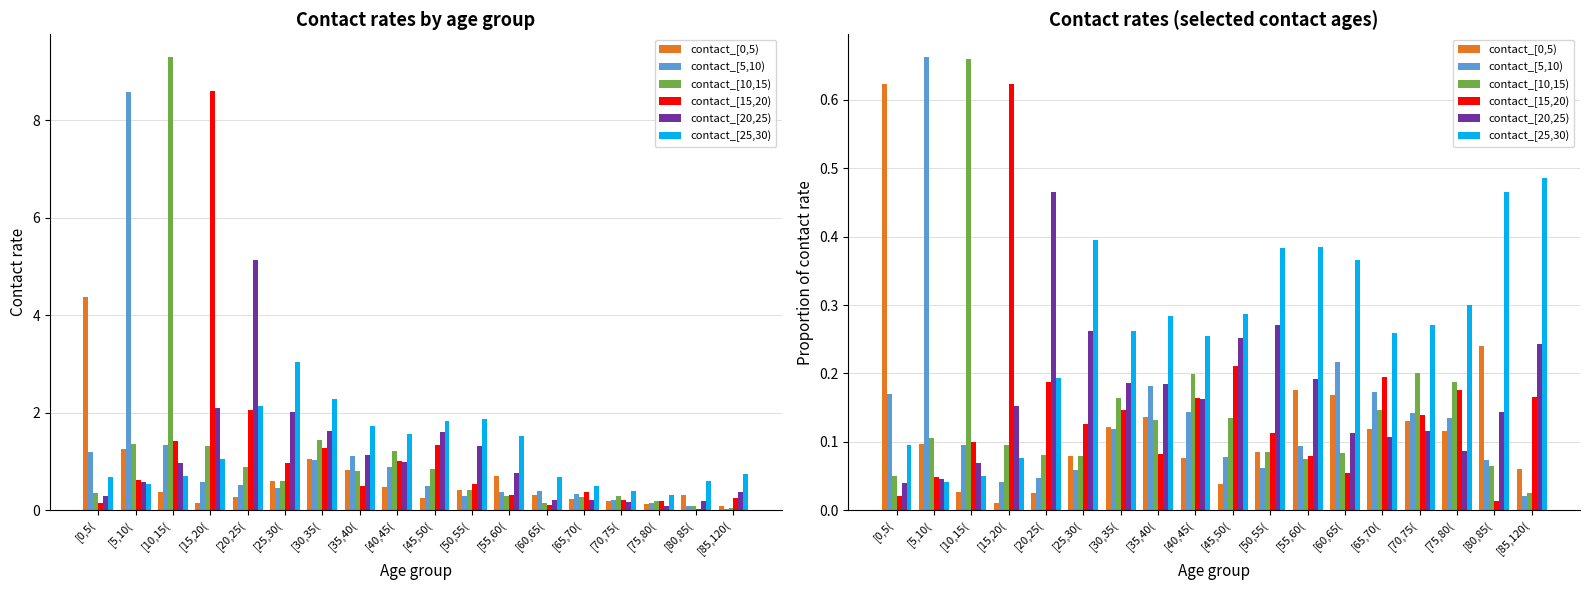

What is the spread (max minus min) of values at [5,10(?

0.6